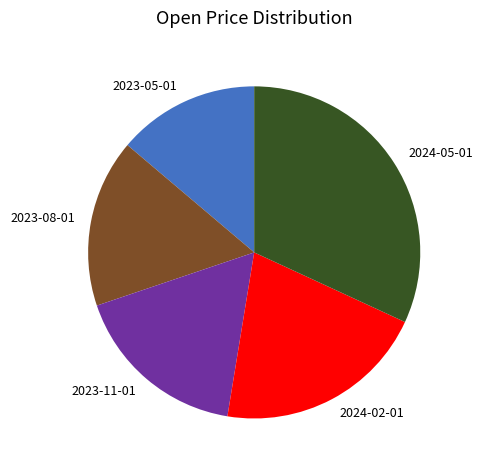

Is it true that 2023-05-01 is 14% of the pie?

True